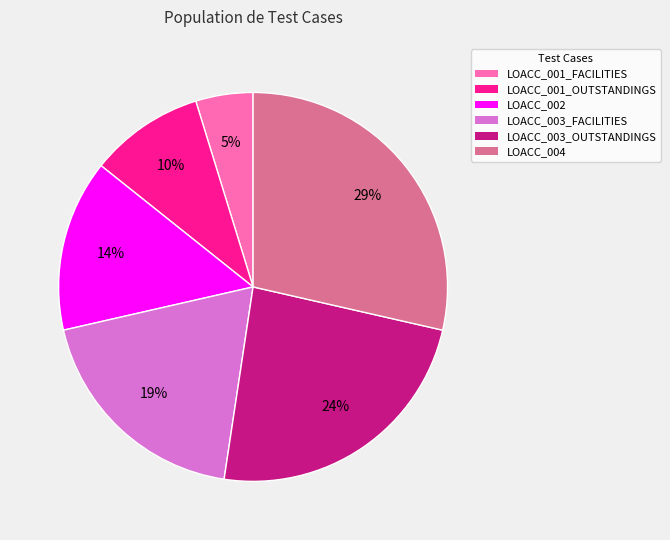

What is the smallest slice in the pie chart?

LOACC_001_FACILITIES